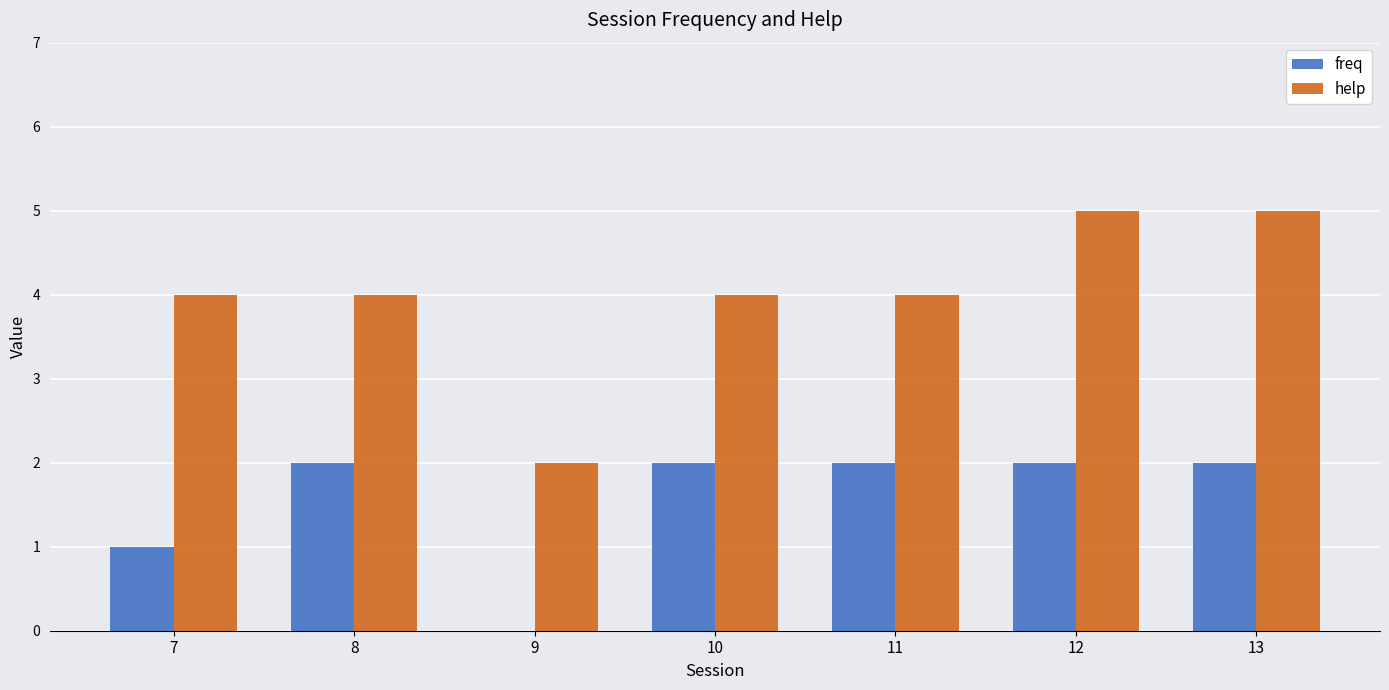

How many series are shown in this chart?

2